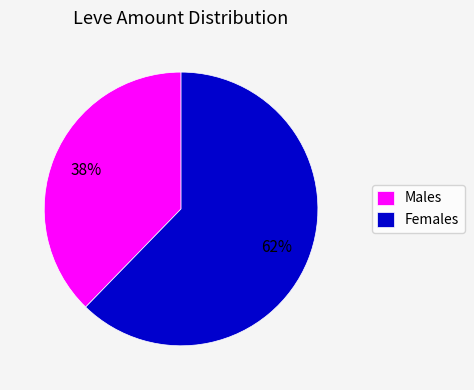

Which has a higher value, Females or Males?

Females